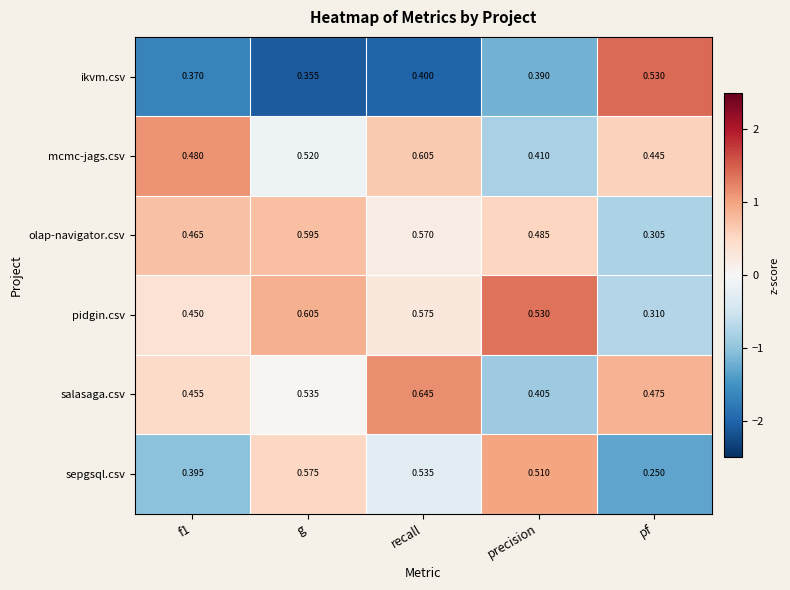

Which series has the largest range (max minus min)?

sepgsql.csv